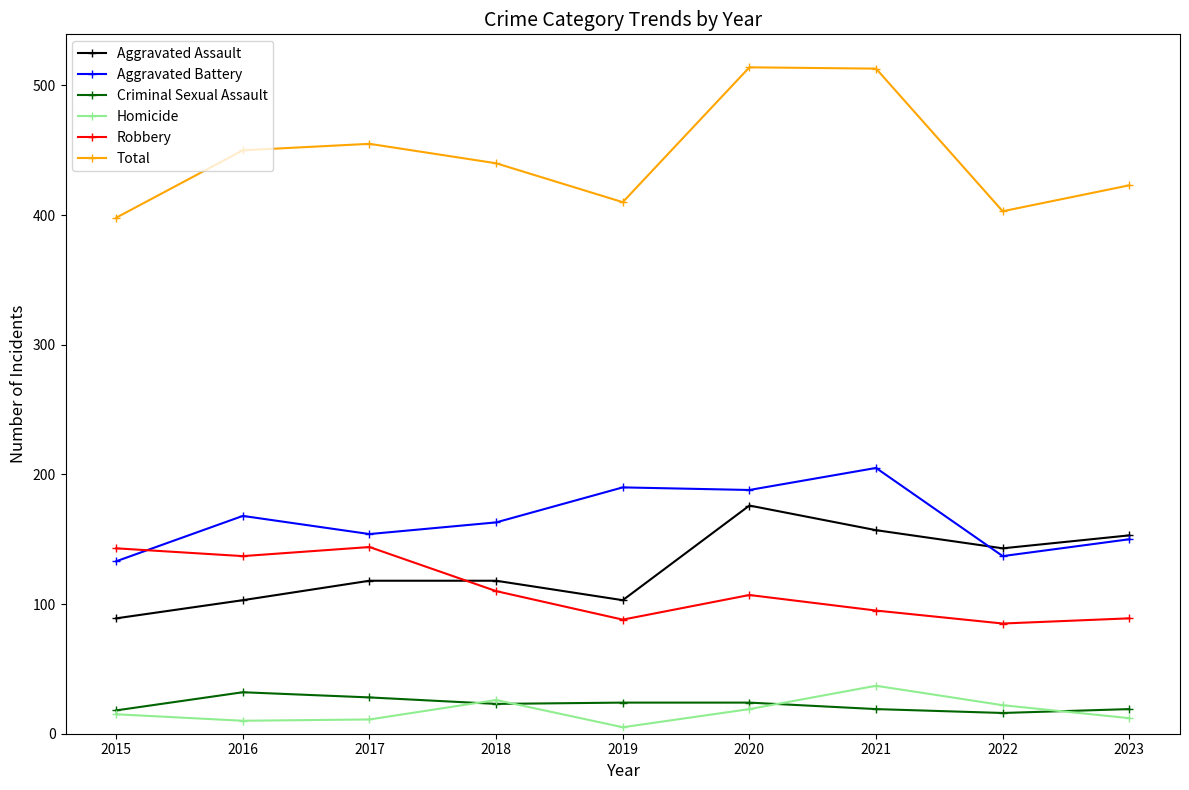

At which category does the chart reach its minimum across all series?

2019